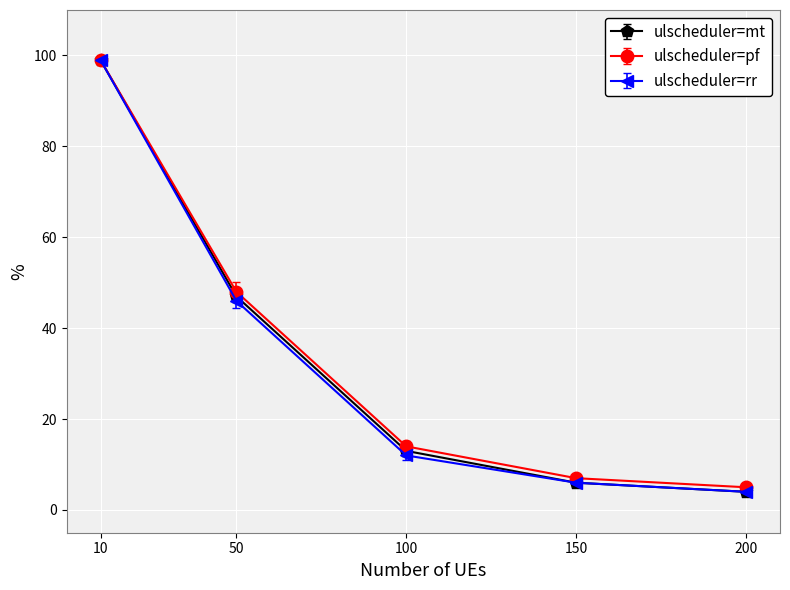

Is the value of ulscheduler=rr at 200 greater than the value of ulscheduler=pf at 50?

No